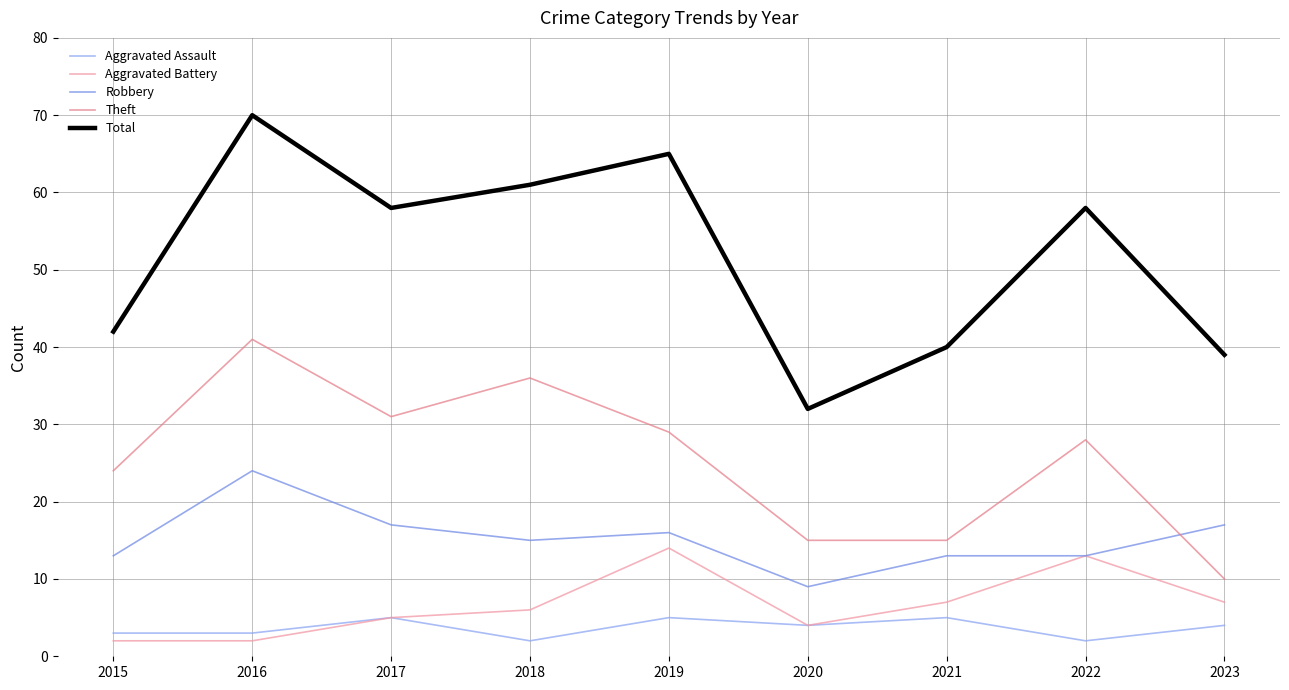

What is the greatest value displayed?

70